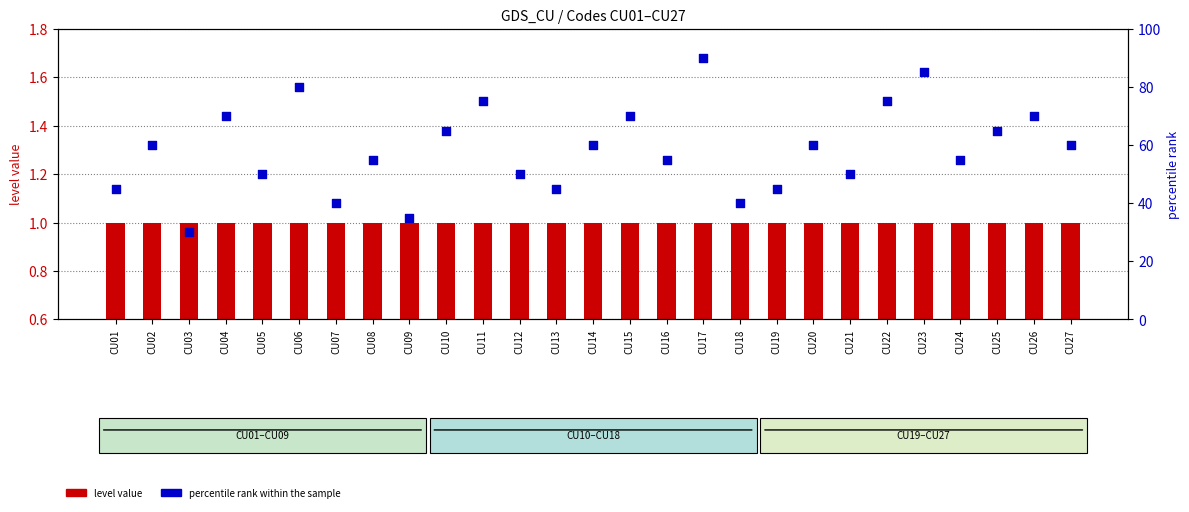

Which series contains the highest Y value?

percentile rank within the sample